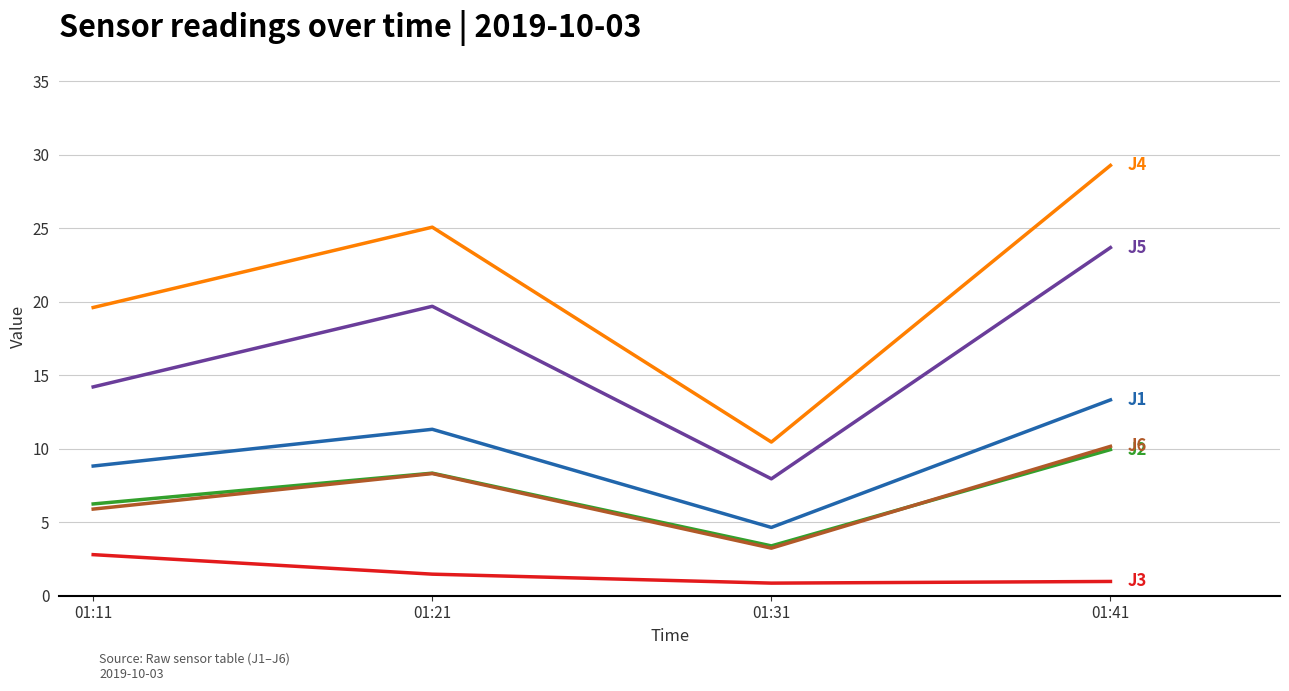

What is the spread (max minus min) of values at 01:41?

28.3